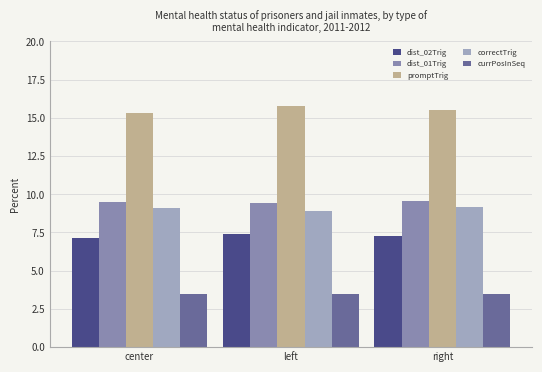

Reading left to right, extract all data points from this chart.

dist_02Trig: center=7.2	left=7.4	right=7.3
dist_01Trig: center=9.5	left=9.4	right=9.6
promptTrig: center=15.3	left=15.8	right=15.5
correctTrig: center=9.1	left=8.9	right=9.2
currPosInSeq: center=3.5	left=3.5	right=3.5